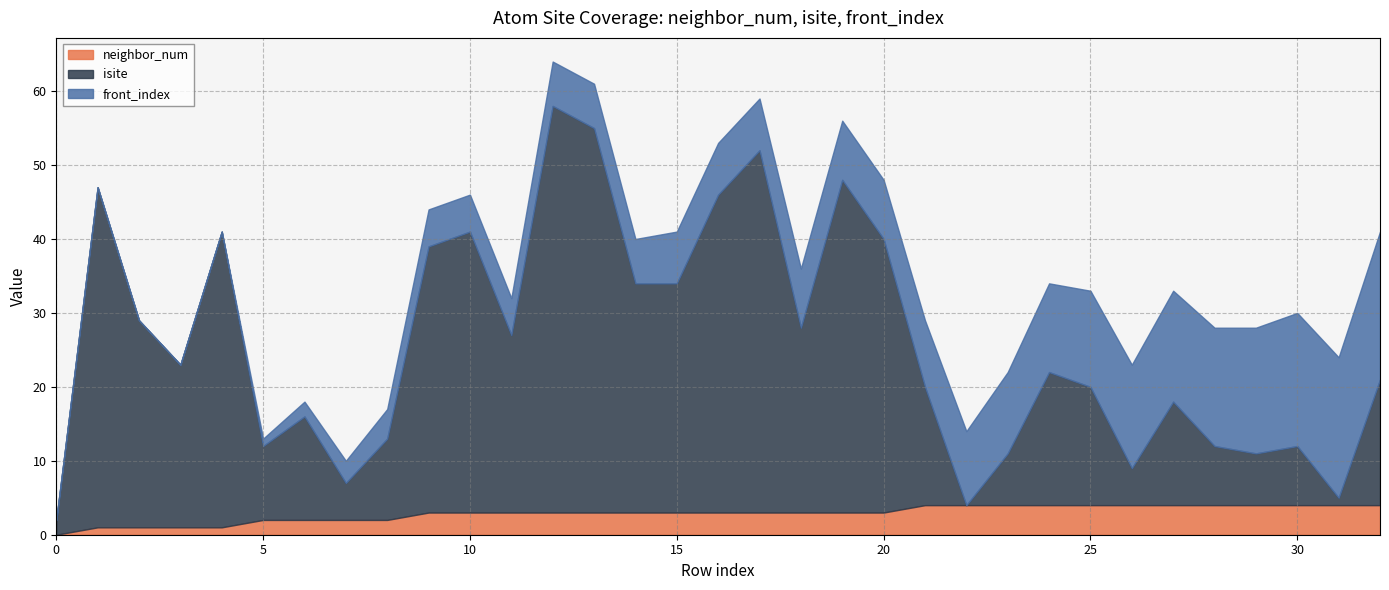

Rank the categories by isite value from highest to lowest.

12, 13, 17, 1, 19, 16, 4, 10, 20, 9, 14, 15, 2, 18, 11, 3, 24, 32, 21, 25, 6, 27, 8, 5, 28, 30, 23, 29, 7, 26, 0, 31, 22